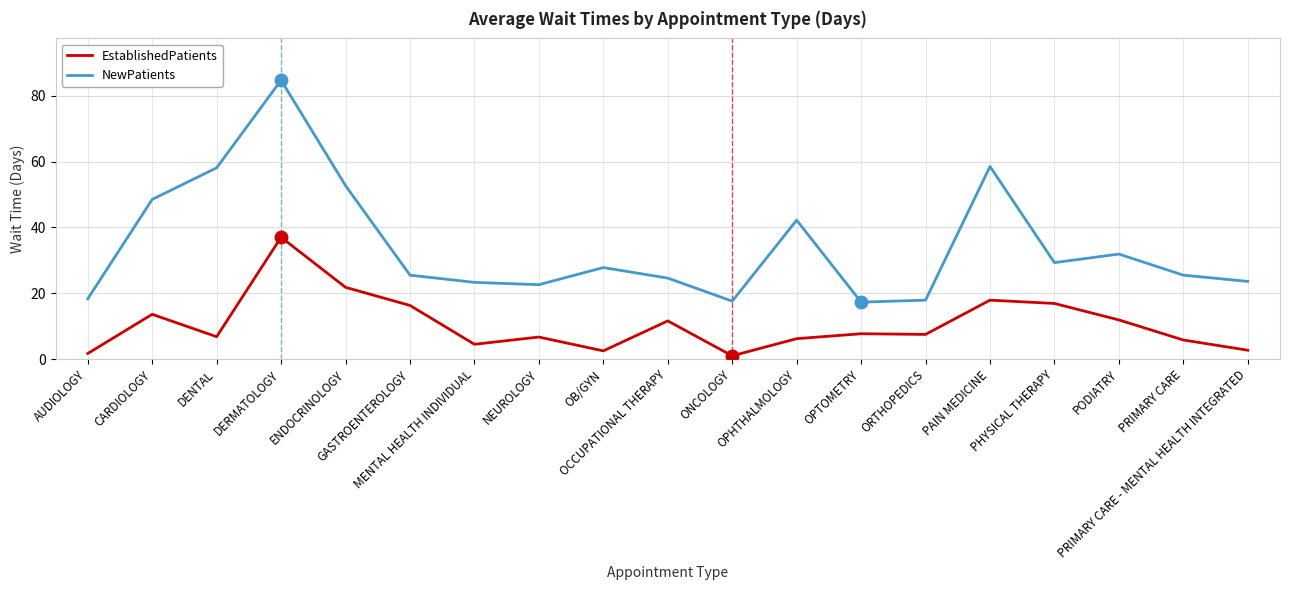

How many values in the NewPatients series are below 25?

8